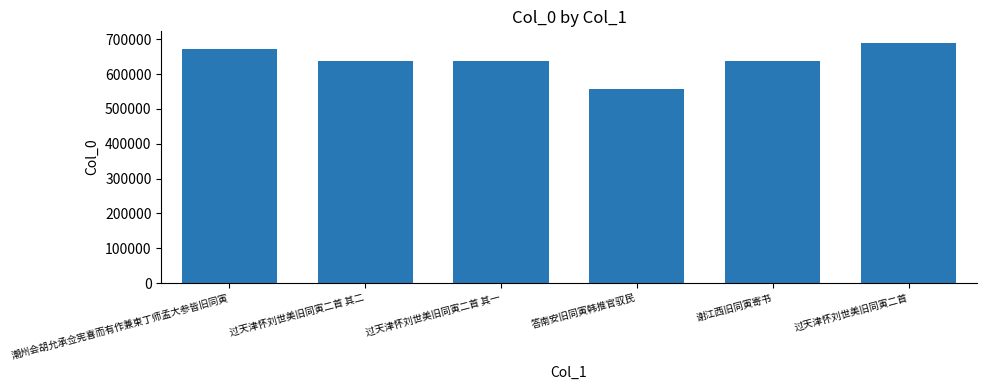

Where does the data first go above 637626?

潮州会胡允承佥宪喜而有作兼柬丁师孟大参皆旧同寅